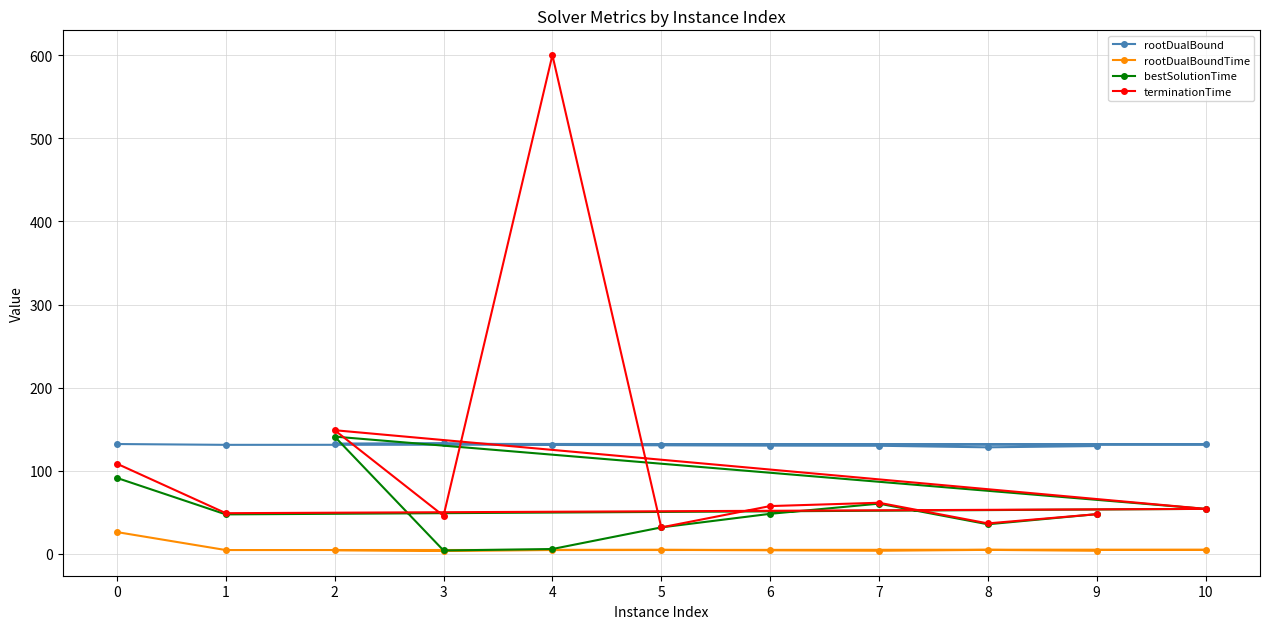

At which category does the chart reach its peak across all series?

4